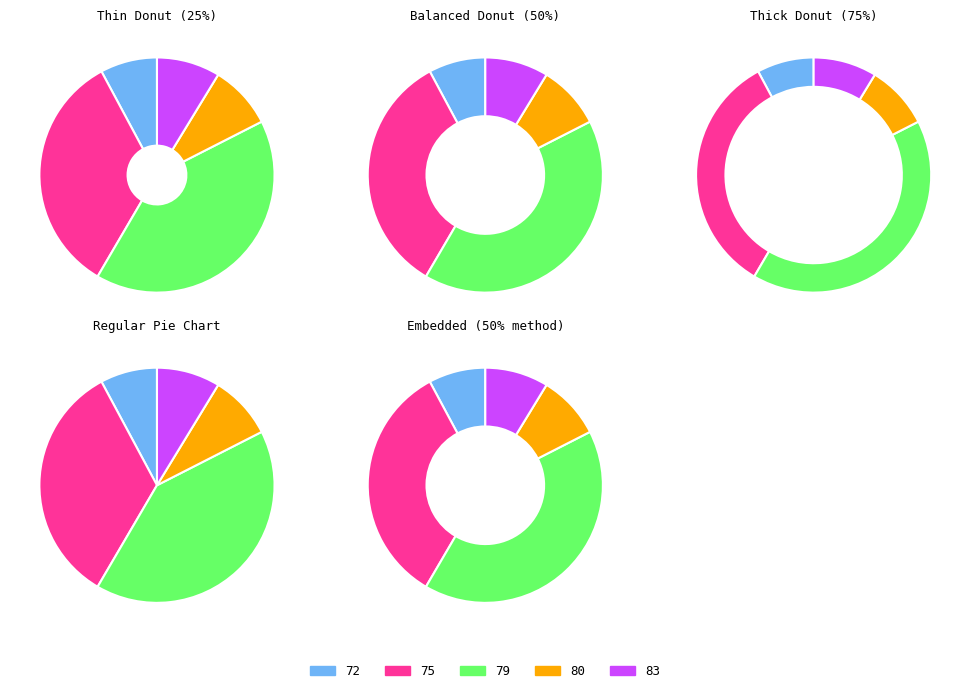

Is there a majority slice in this chart?

No